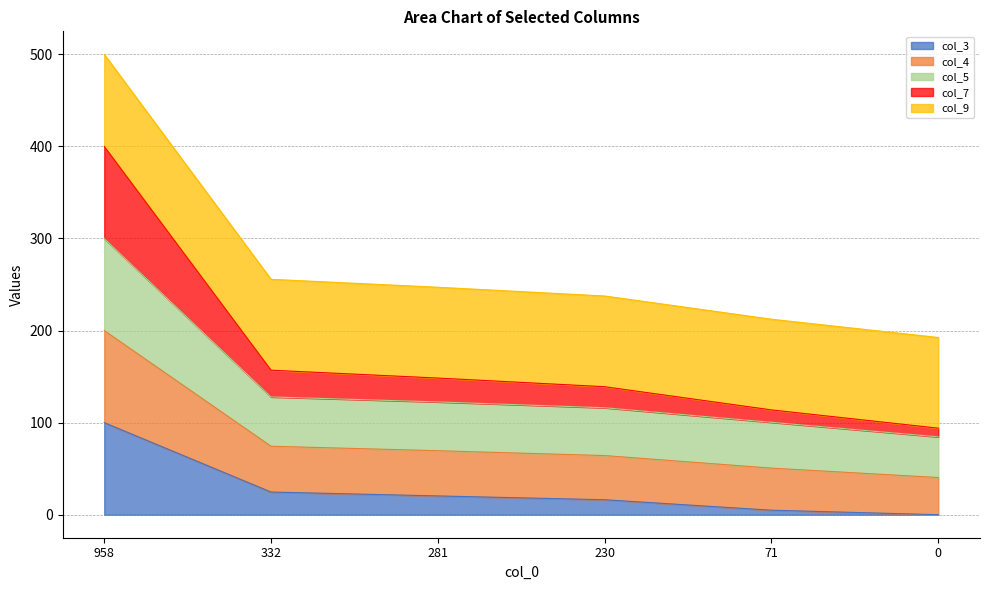

At which category is the sum across all series the highest?

958